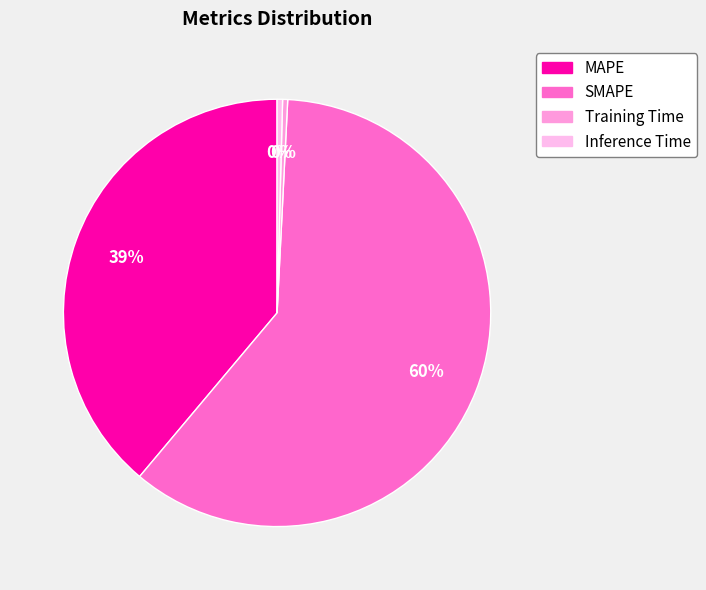

How many slices are in this pie chart?

4